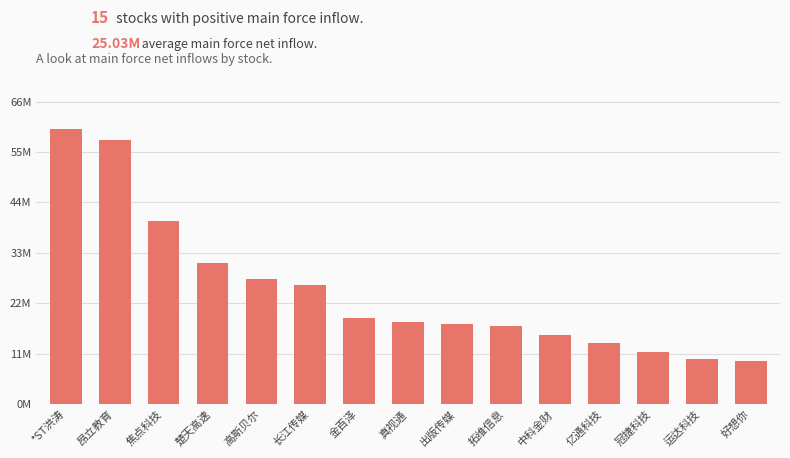

Reading left to right, what are all the values shown in this chart?

60537500	58100867	40273665	31024534	27595955	26338095	18862350	18039366	17623642	17181239	15213988	13530922	11474453	10037362	9582974